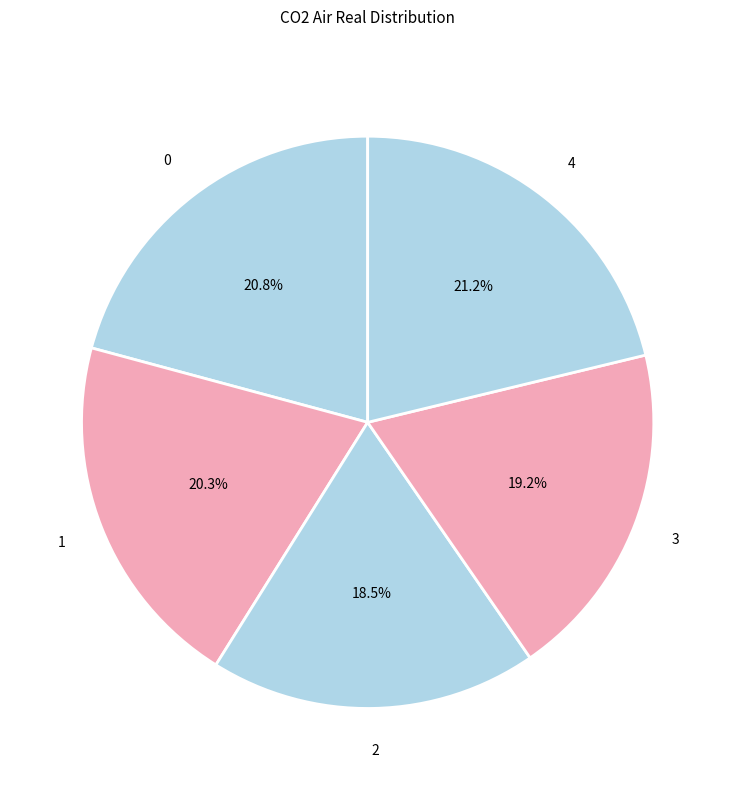

Count the number of slices in the pie.

5